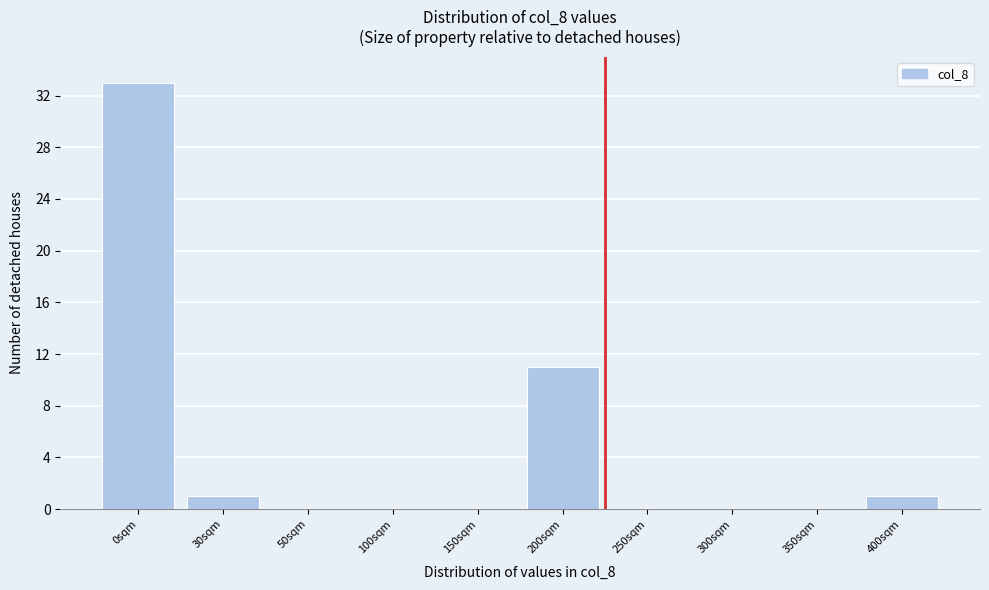

Reading right to left, extract all data points from this chart.

400sqm=1	350sqm=0	300sqm=0	250sqm=0	200sqm=11	150sqm=0	100sqm=0	50sqm=0	30sqm=1	0sqm=33